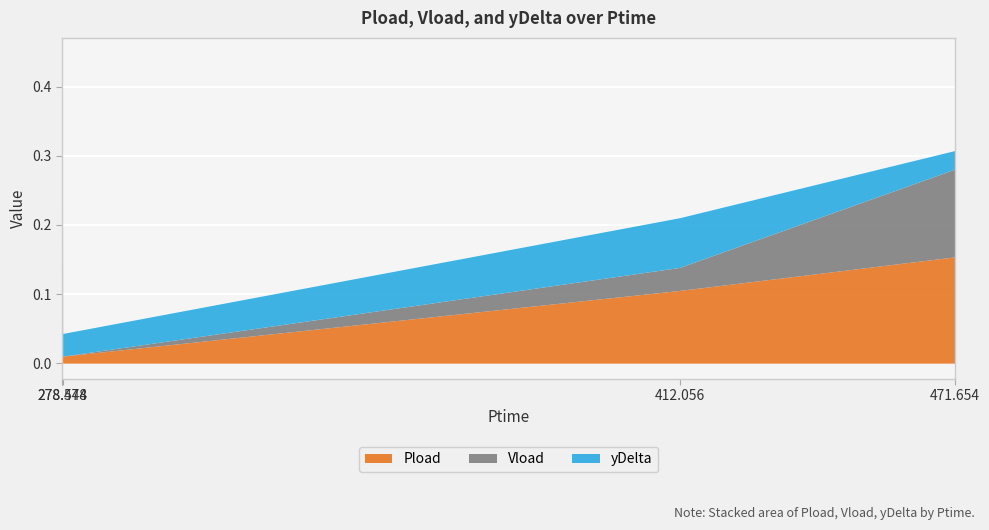

List the series in order of their overall mean, highest first.

Pload, yDelta, Vload